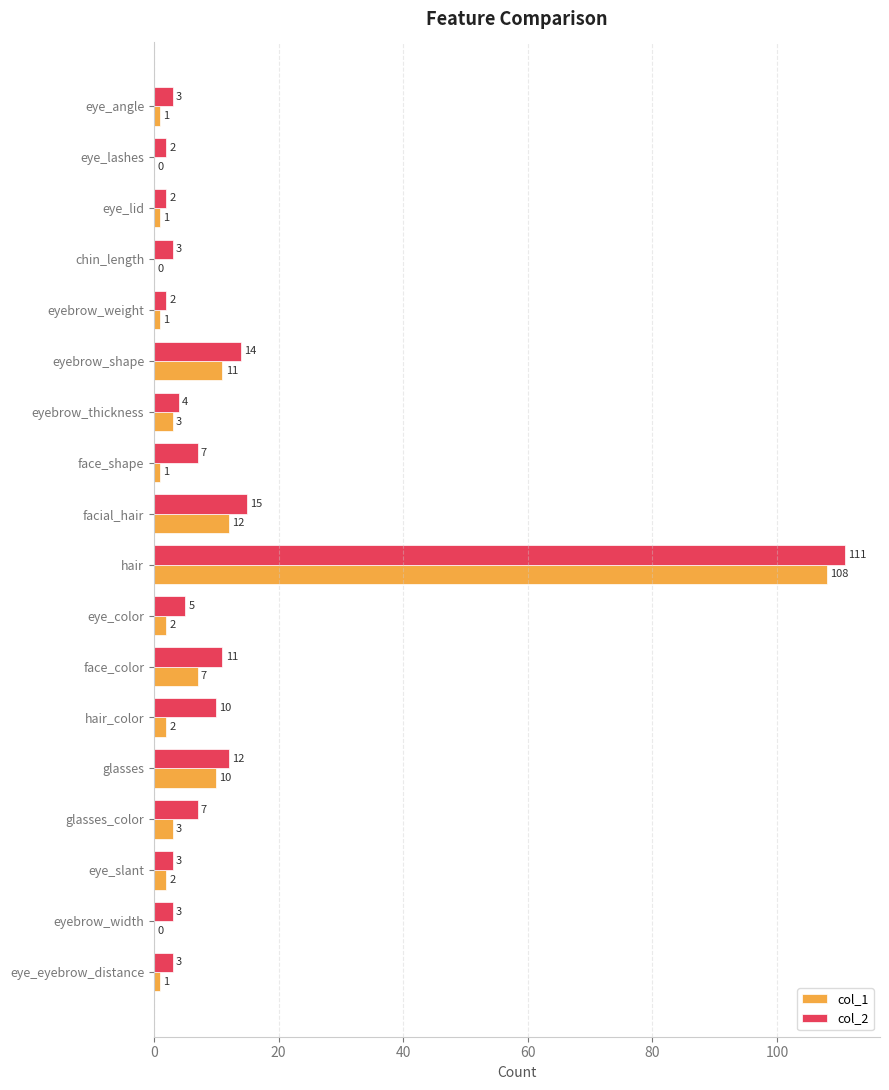

What is the total value across all series at eyebrow_thickness?

7